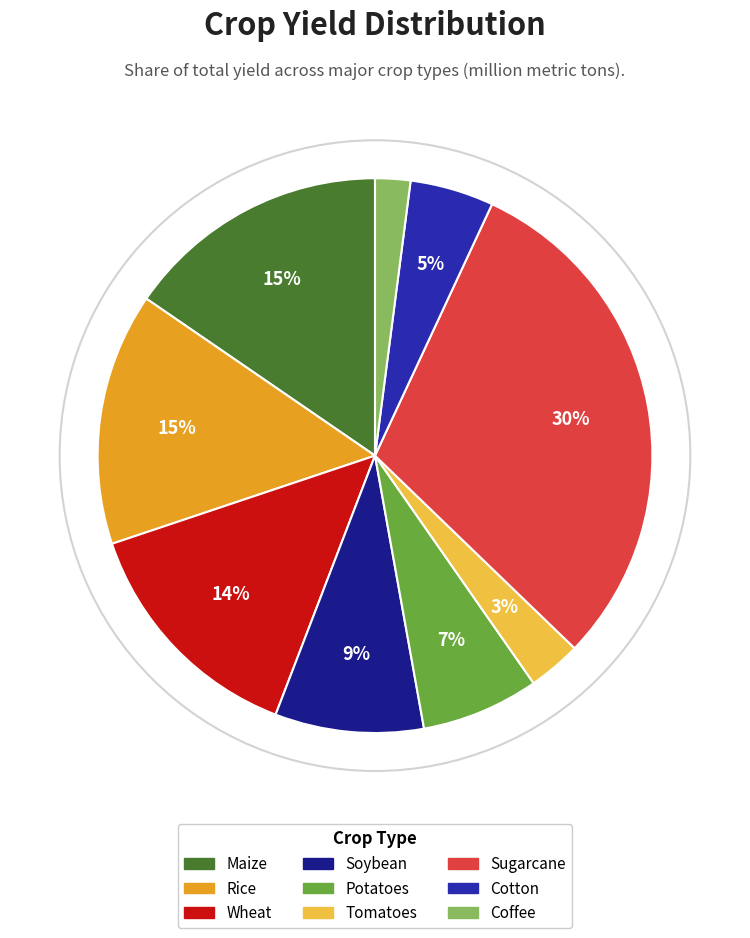

To the nearest percent, what is the difference between the largest and smallest slice percentages?

28%